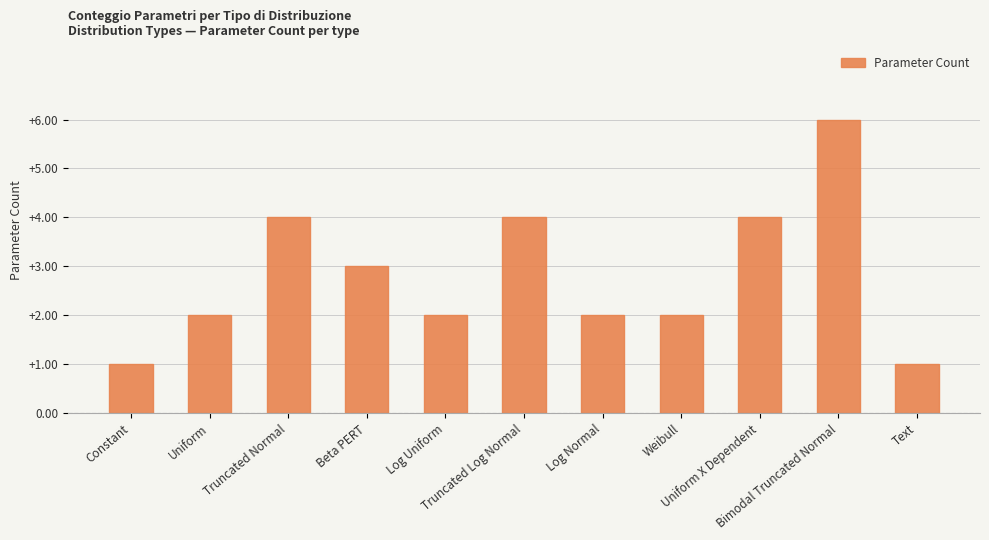

What is the greatest value displayed?

6